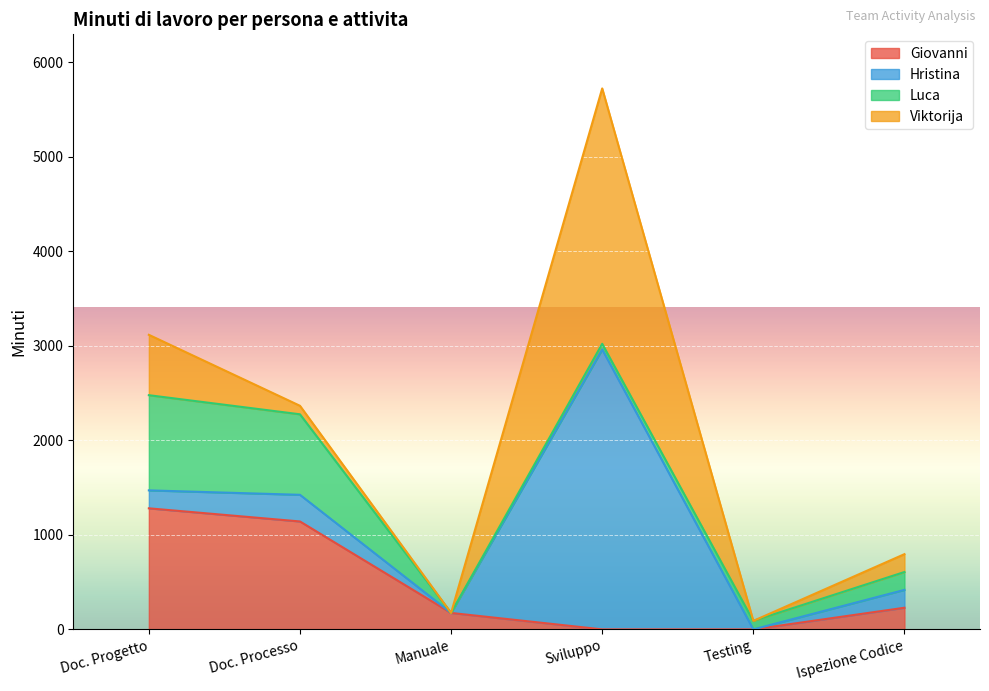

Reading left to right, extract all data points from this chart.

Giovanni: 1281	1142	174	0	0	229
Hristina: 190	282	0	2962	0	189
Luca: 1007	852	0	60	90	189
Viktorija: 639	90	0	2702	0	189